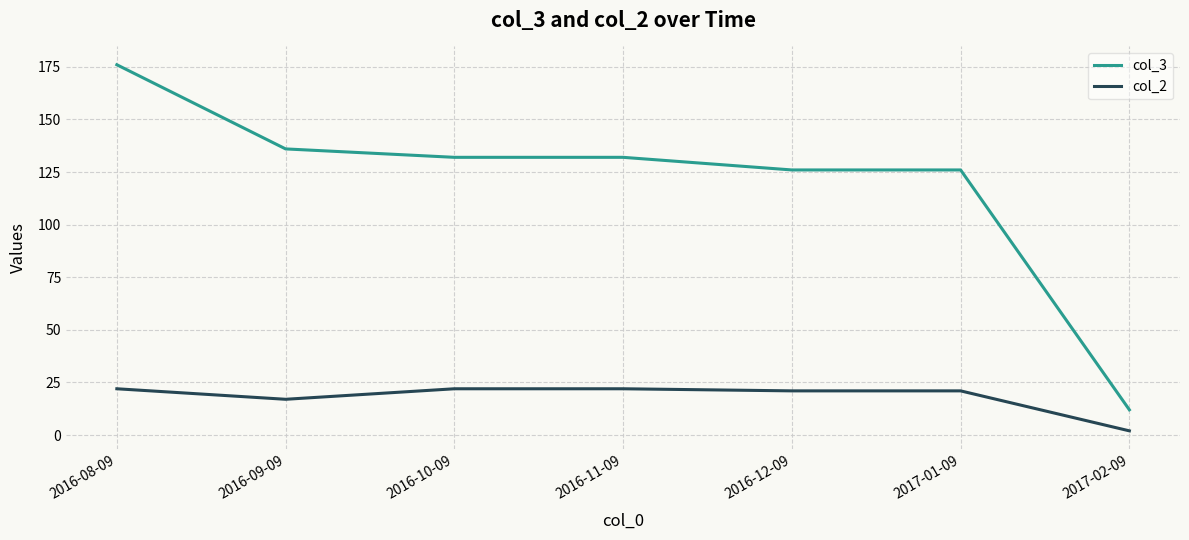

True or false: col_3 and col_2 intersect in this chart.

False